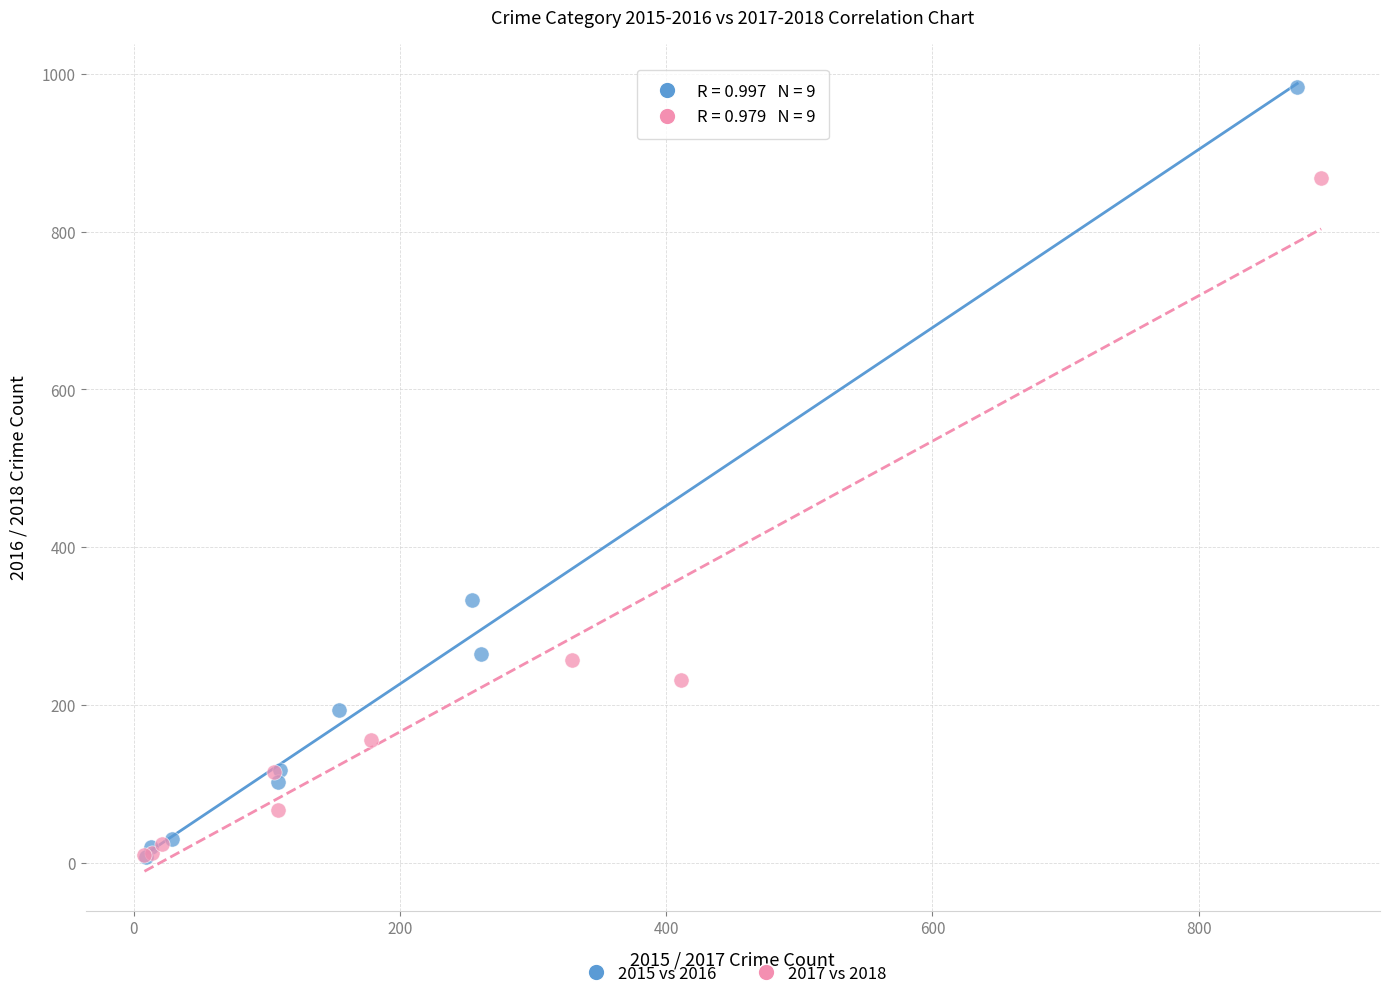

Which series reaches the maximum Y coordinate?

2015 vs 2016